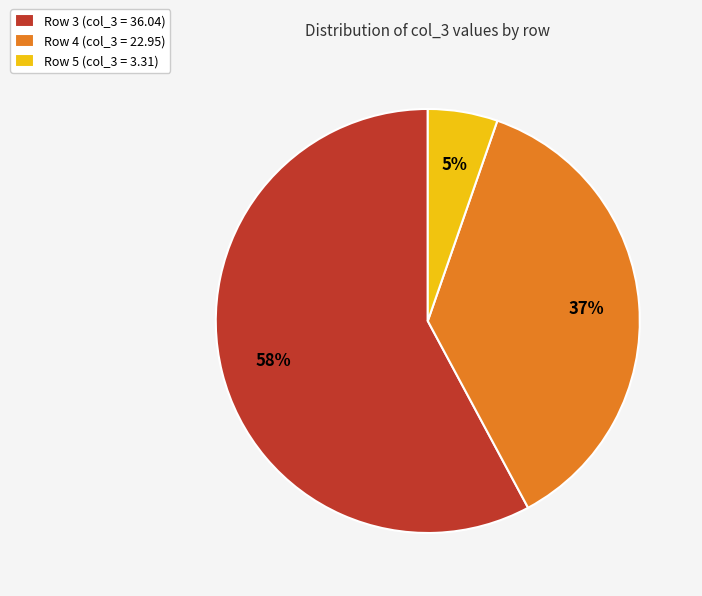

Do Row 3 (col_3 = 36.04) and Row 5 (col_3 = 3.31) together represent more than half of the pie?

Yes